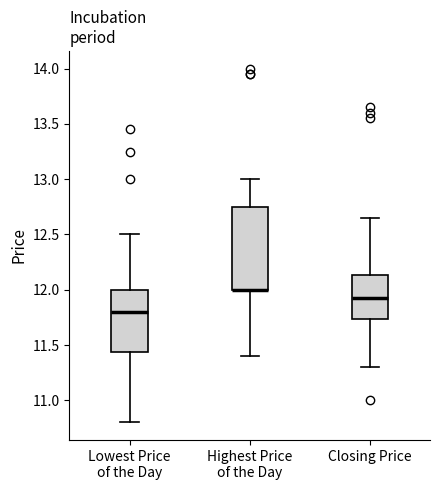

Reading left to right, read every box against the y-axis: the position of its median line, the range the box covers, and the ends of its whiskers. The values are not printed on the chart, so give them approximately, as read against the axis.

Lowest Price of the Day: median 11.80, box 11.45 to 12.00, whiskers 10.80 to 12.50
Highest Price of the Day: median 12.00 (drawn on the box's lower edge), box 12.00 to 12.75, whiskers 11.40 to 13.00
Closing Price: median 11.95, box 11.75 to 12.15, whiskers 11.30 to 12.65